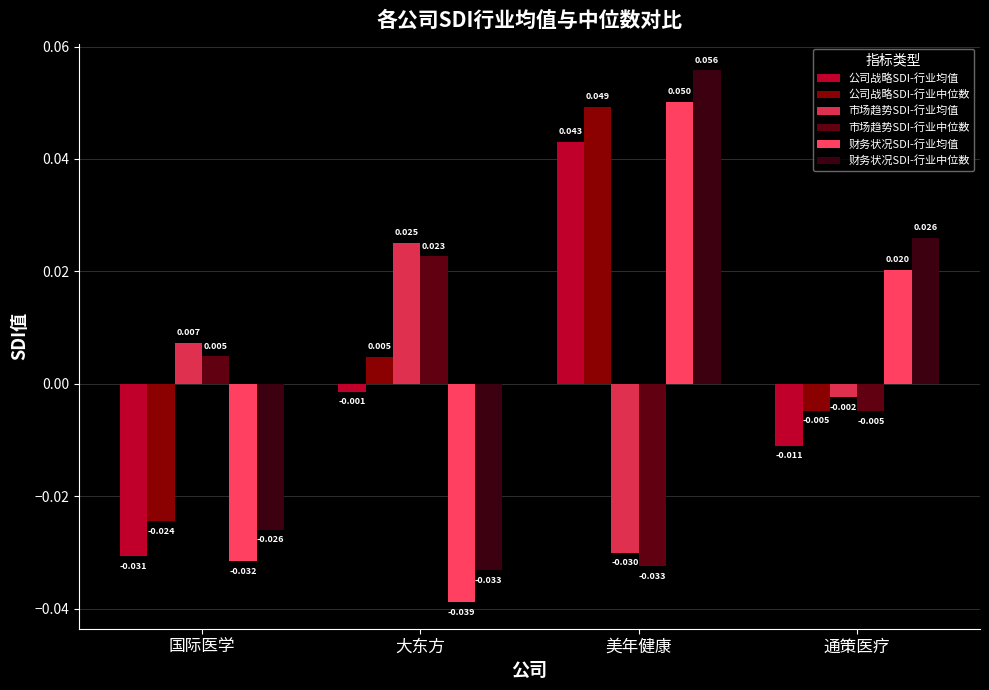

Which series has the largest total across all categories?

公司战略SDI-行业中位数